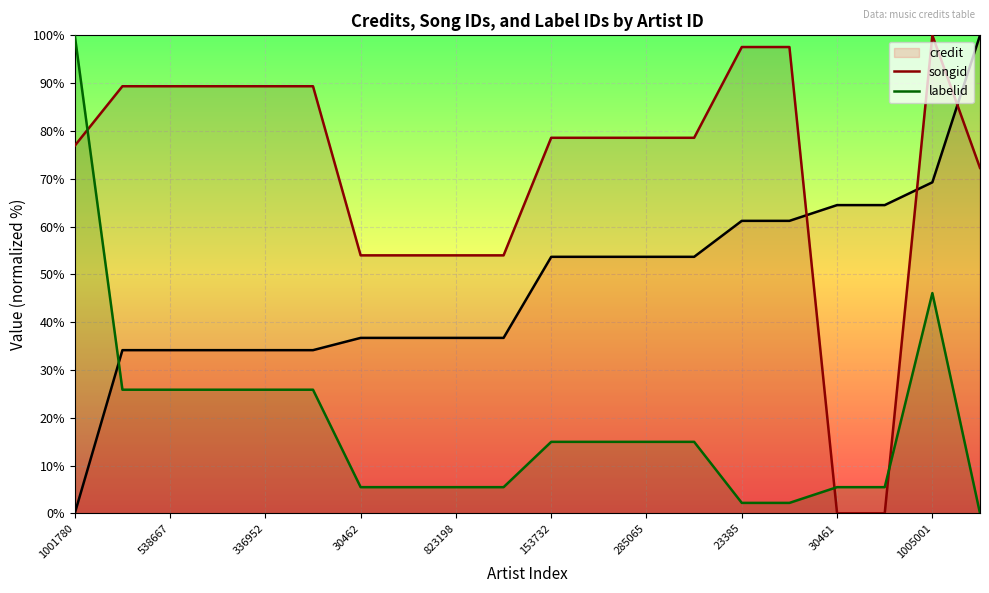

Is the value of credit at 1001780 greater than the value of labelid at 11?

No